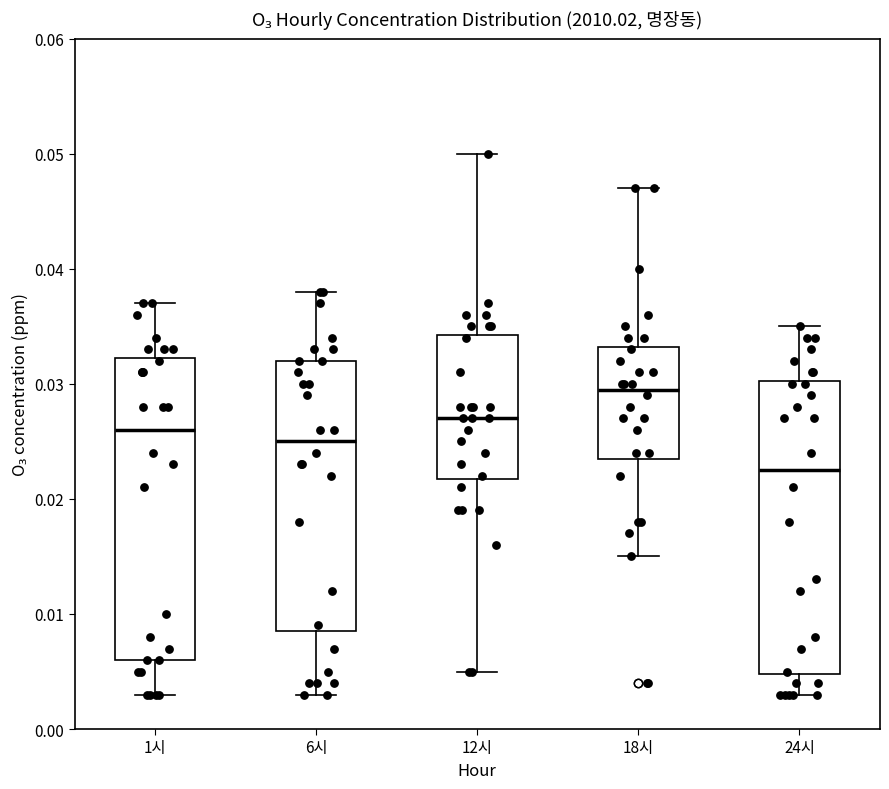

Where is the upper edge of the box for 1시 on the y-axis? The values are not printed on the chart, so give them approximately, as read against the axis.

0.032